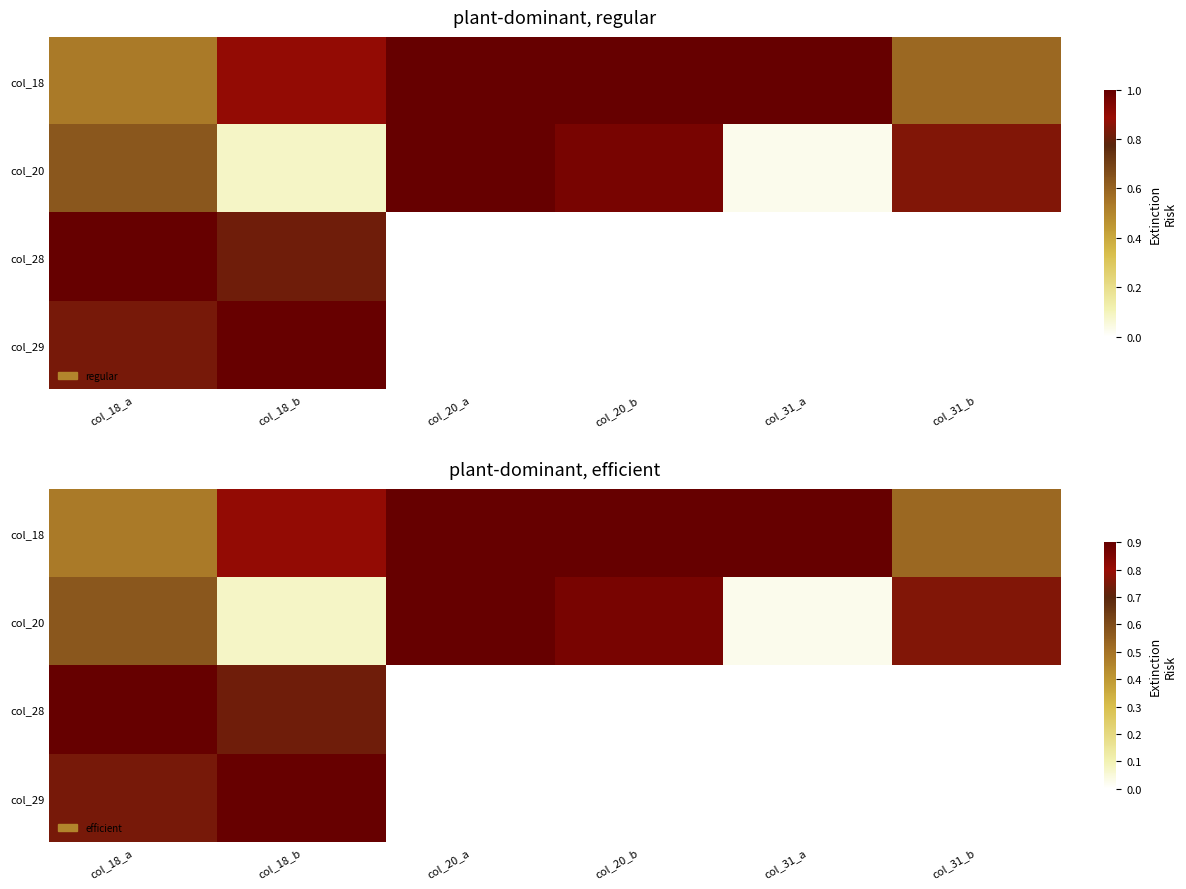

Count the number of categories in the chart.

6